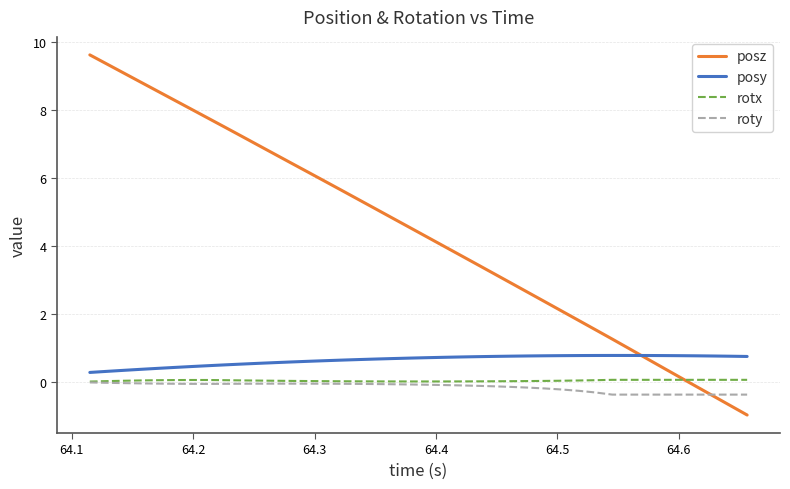

What is the minimum value for posz?

-1.0